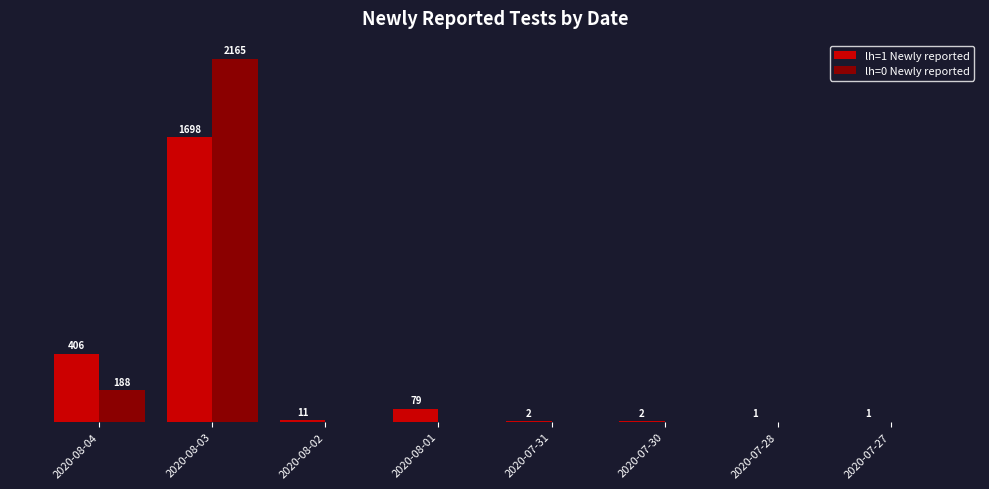

Between 2020-08-04 and 2020-08-01, which series saw the biggest shift?

lh=1 Newly reported